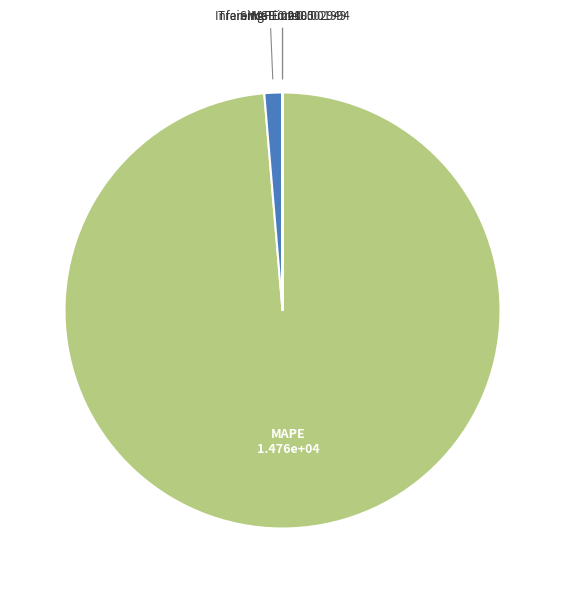

Which category accounts for the majority?

MAPE